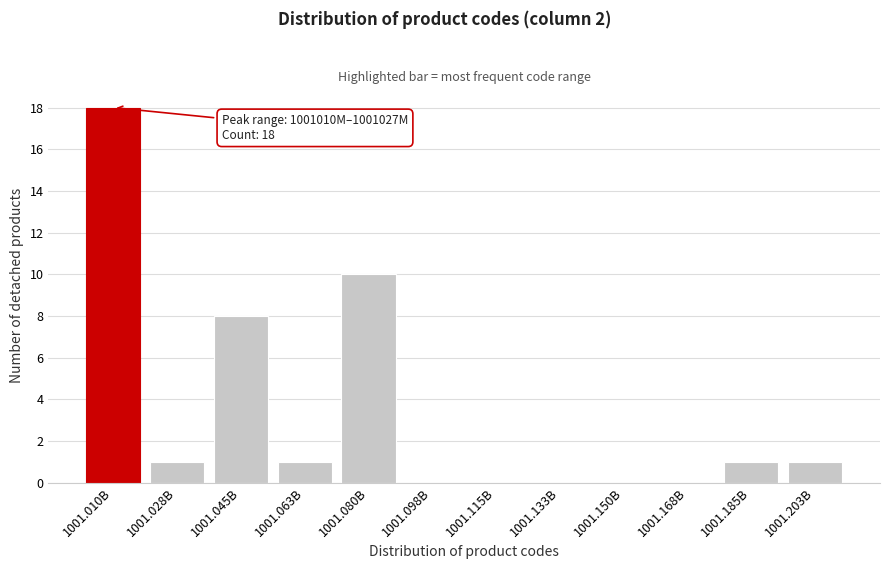

Reading left to right, transcribe all the data shown in this chart.

1001.010B=18	1001.028B=1	1001.045B=8	1001.063B=1	1001.080B=10	1001.098B=0	1001.115B=0	1001.133B=0	1001.150B=0	1001.168B=0	1001.185B=1	1001.203B=1